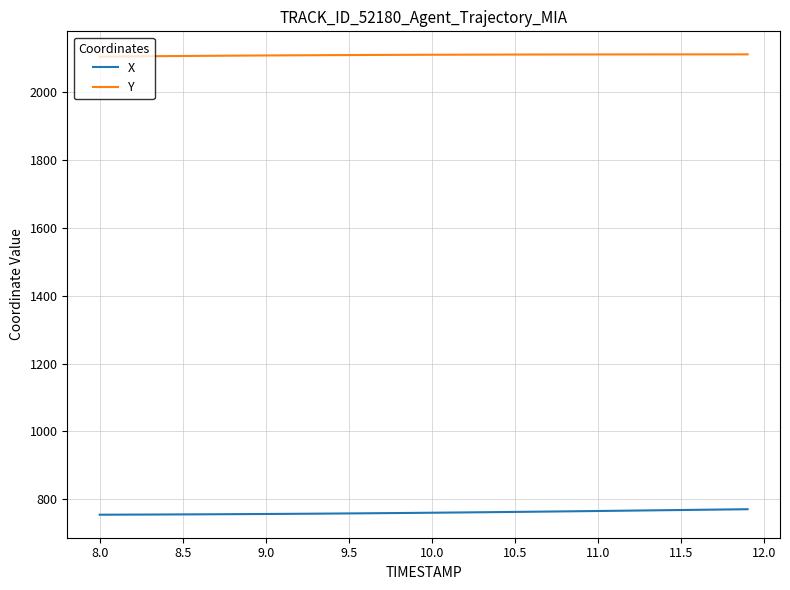

True or false: X and Y intersect in this chart.

False